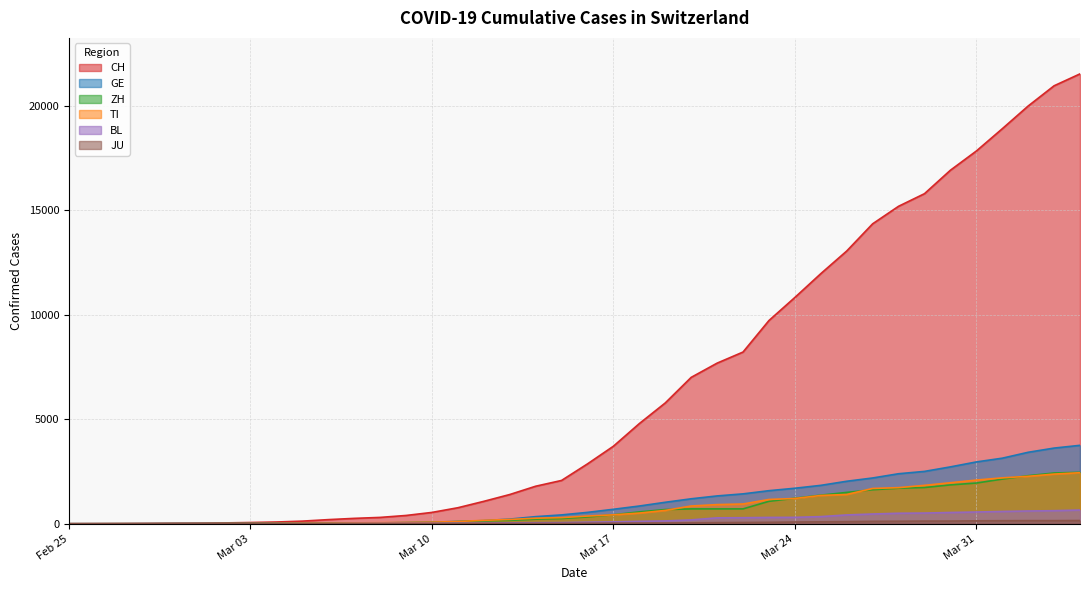

What is the value of the BL point at the 24th from the left?

134